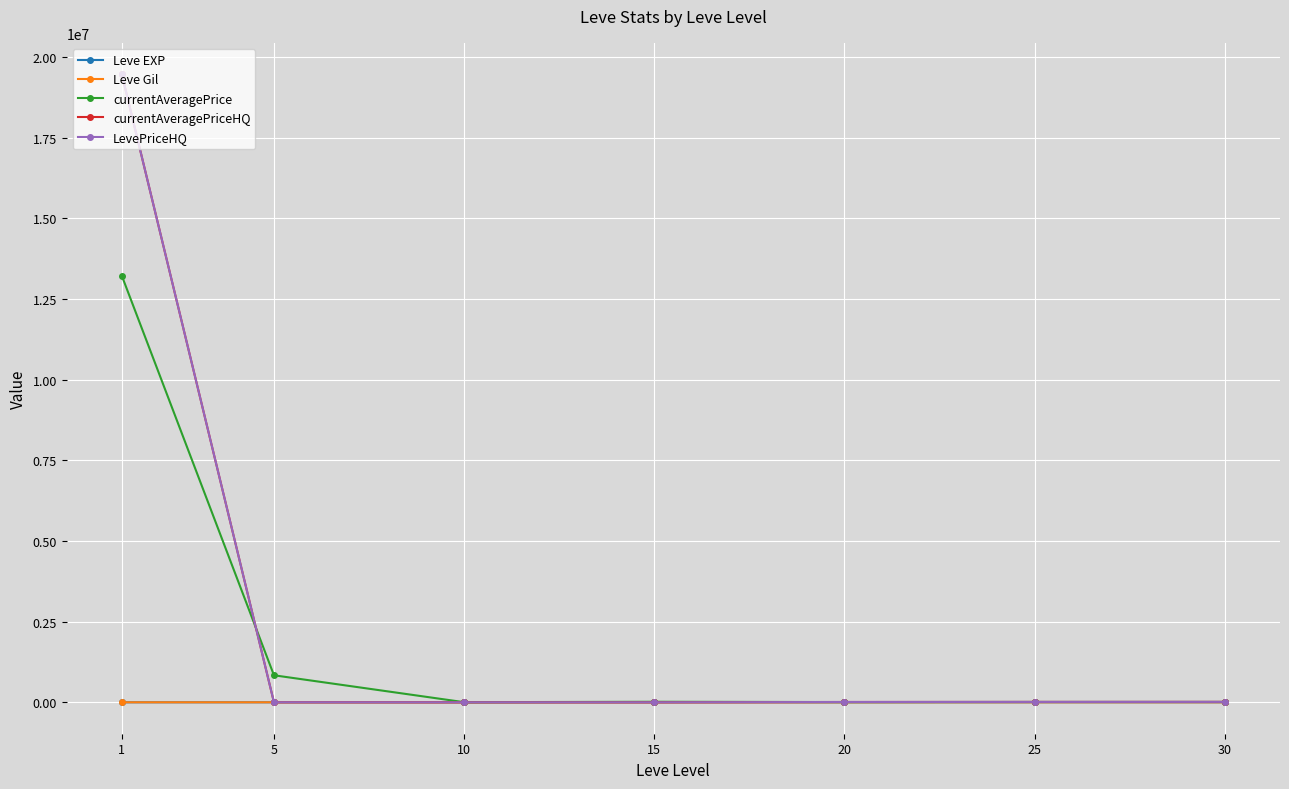

Does the chart have visible grid lines?

Yes